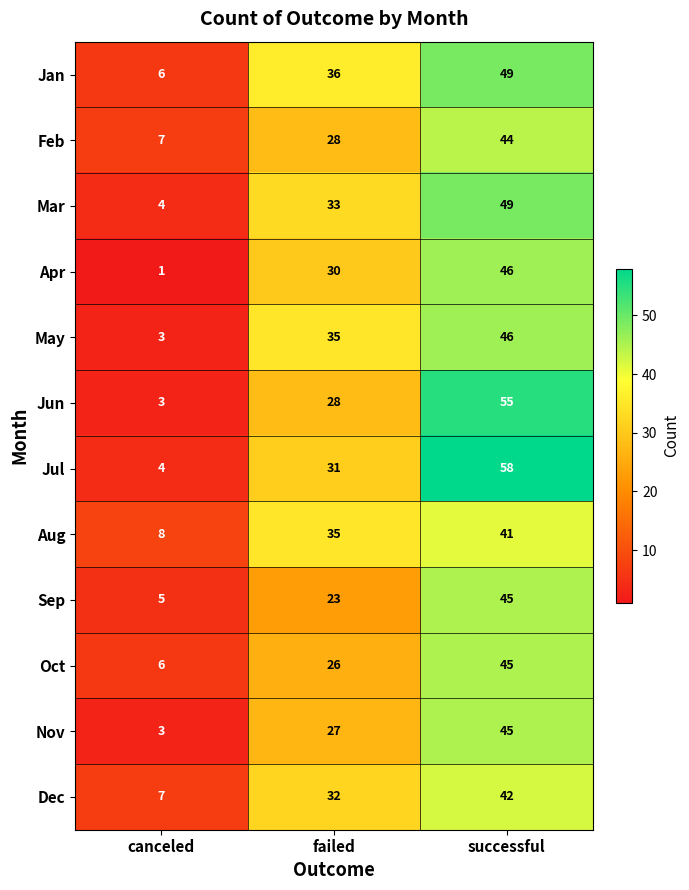

Count the Jul values in the range 4 to 58.

3